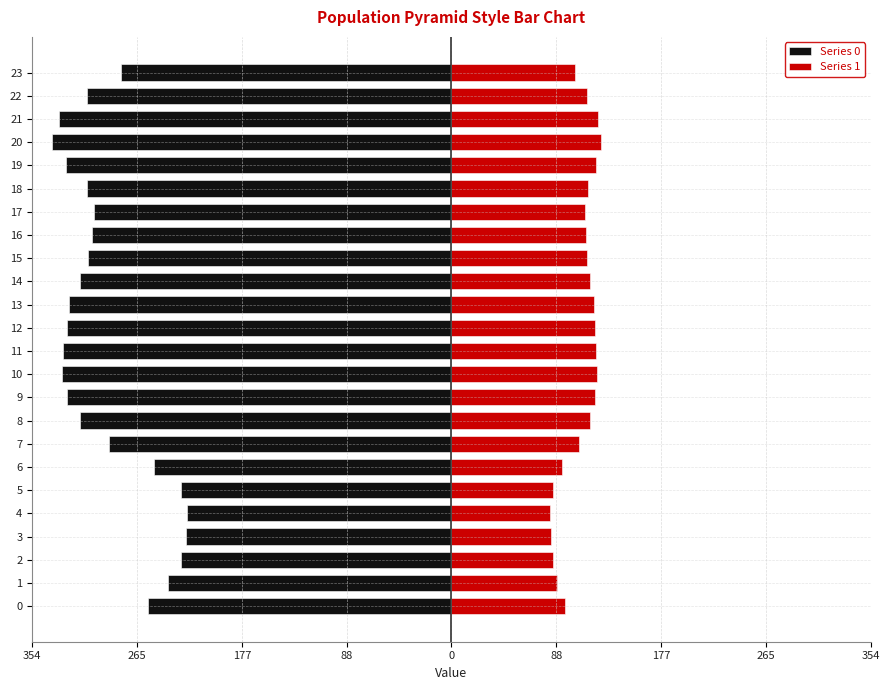

Reading right to left, extract all data points from this chart.

Series 0: -279.3	-307.4	-331.2	-337.2	-325.9	-307.7	-302.1	-303.4	-307.1	-313.4	-323.3	-325.1	-327.8	-328.7	-324.7	-314.1	-289.1	-250.9	-228.7	-223.3	-224.1	-228.7	-239.7	-256.5
Series 1: 104.3	114.8	123.6	125.9	121.7	114.9	112.8	113.3	114.6	117.0	120.7	121.4	122.4	122.7	121.2	117.3	107.9	93.7	85.4	83.4	83.7	85.4	89.5	95.8